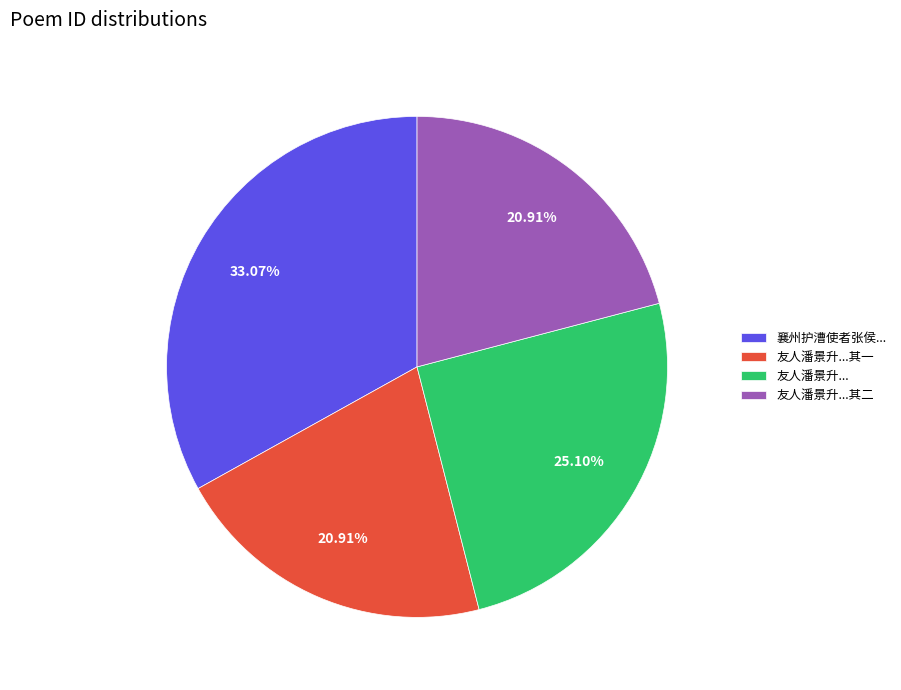

Which slice is the largest?

襄州护漕使者张侯...